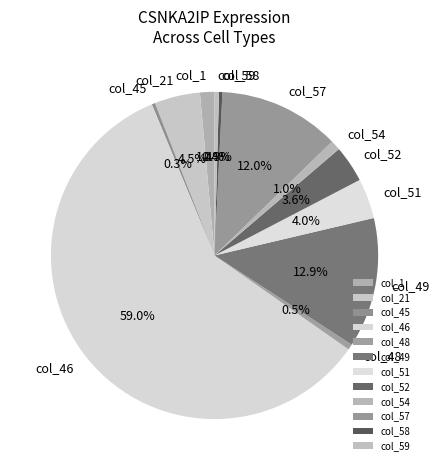

What percentage is NOT represented by col_59?

99.6%